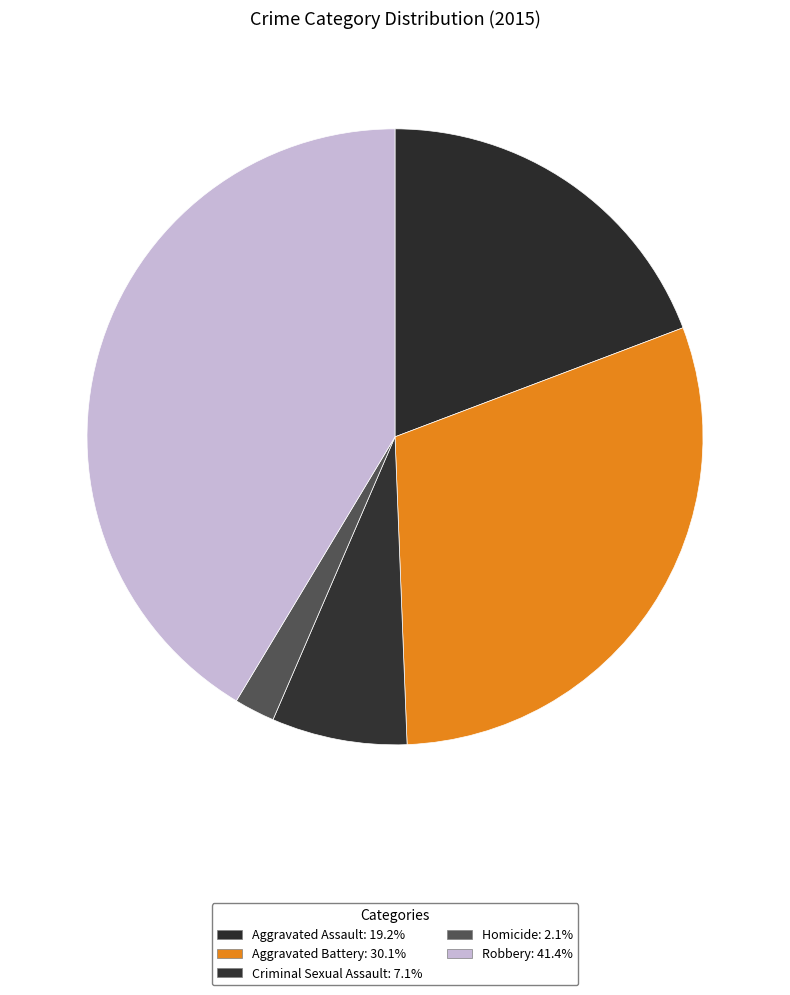

To the nearest percent, what portion does Criminal Sexual Assault represent?

7%